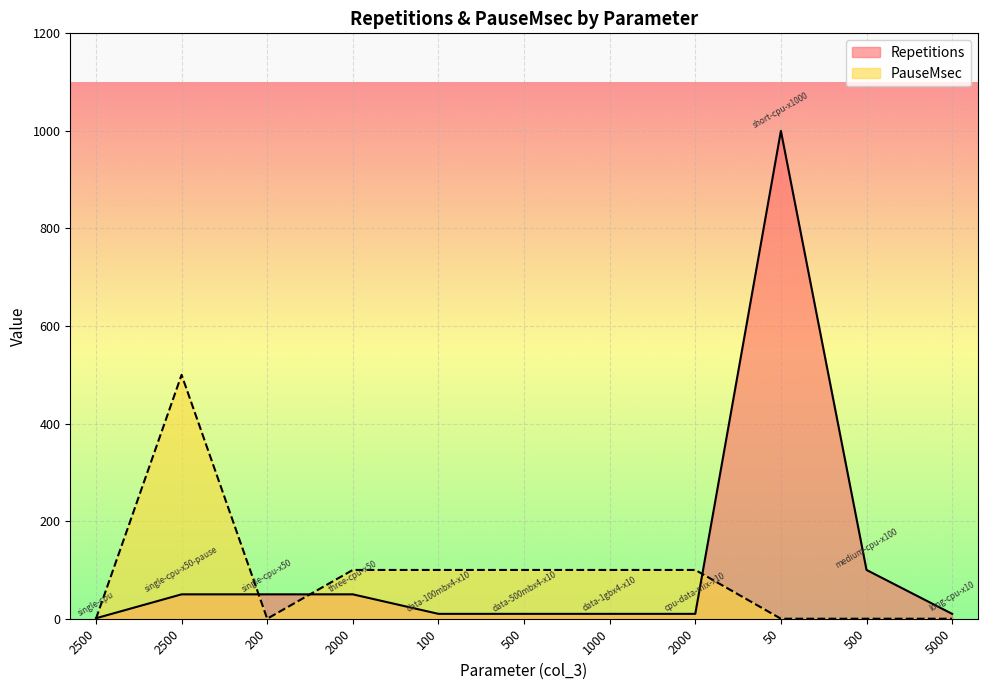

Is the value of Repetitions at 100 greater than the value of PauseMsec at 5000?

Yes